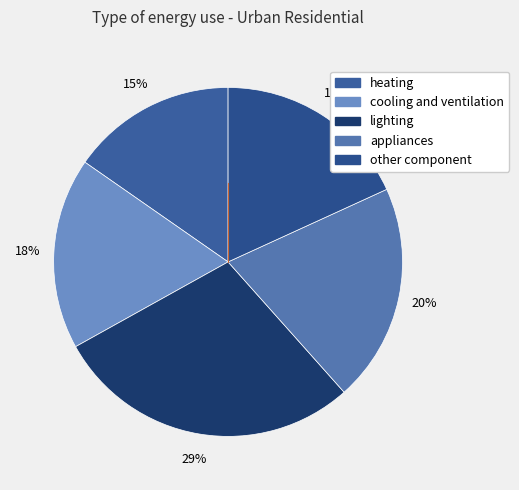

Is the sum of appliances and cooling and ventilation greater than half?

No